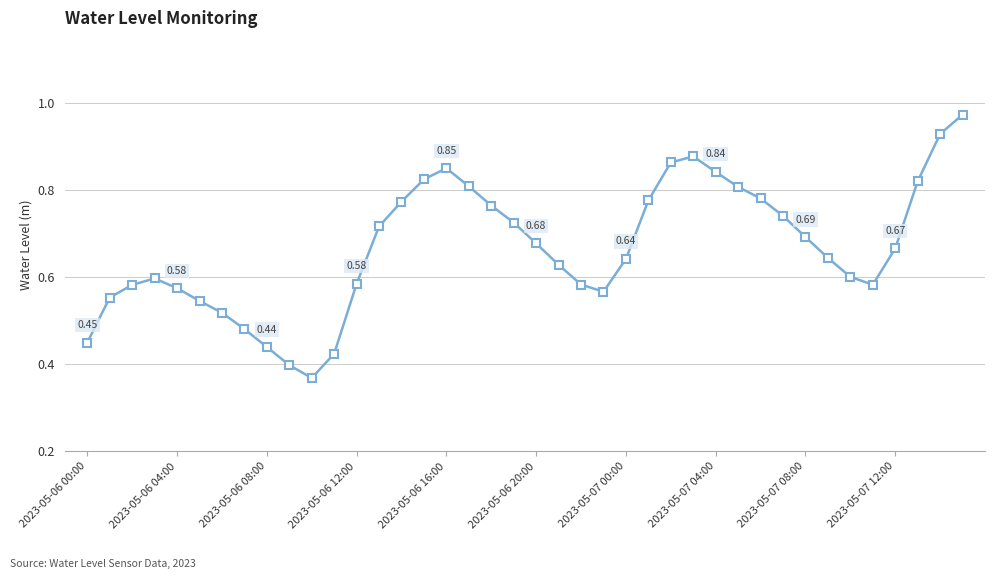

True or false: the data has more than 1 interior local peaks.

True